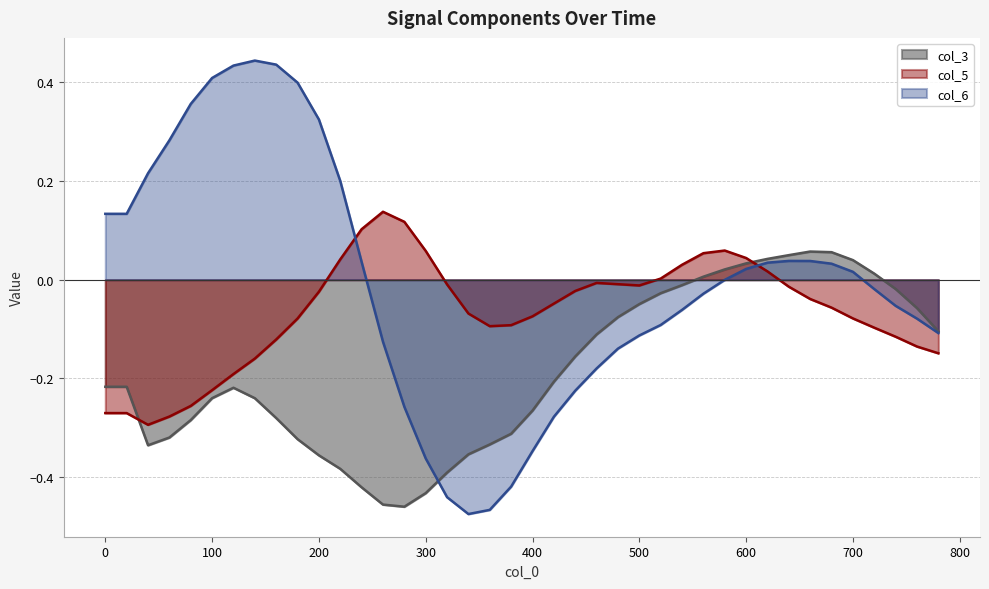

What is the smallest value displayed?

-0.5